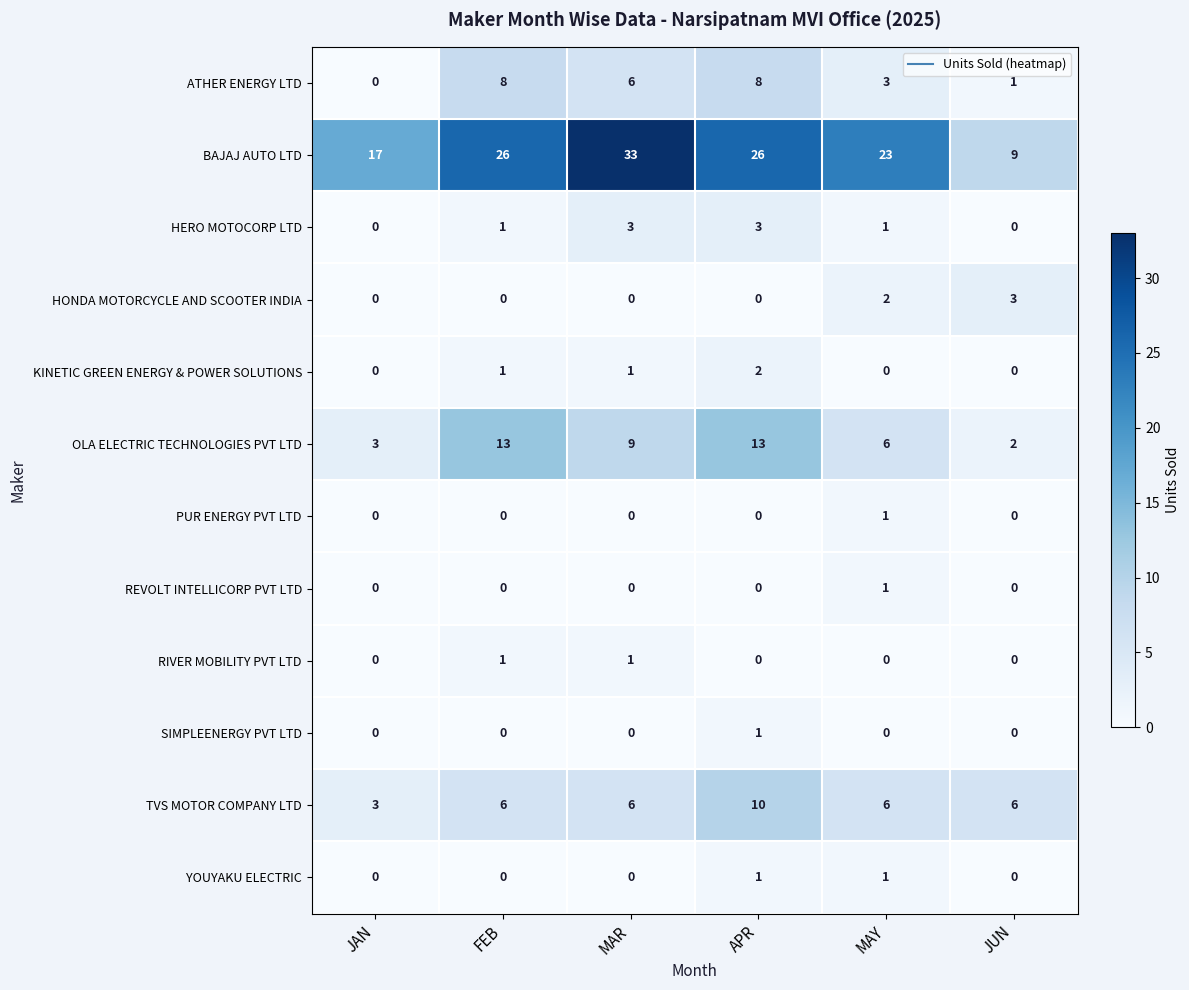

What is the greatest value displayed?

33